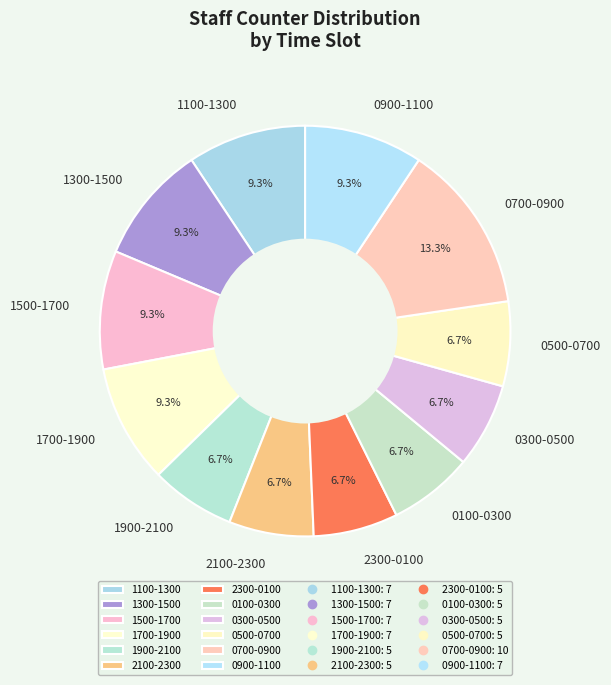

Which category has the biggest portion of the pie?

0700-0900